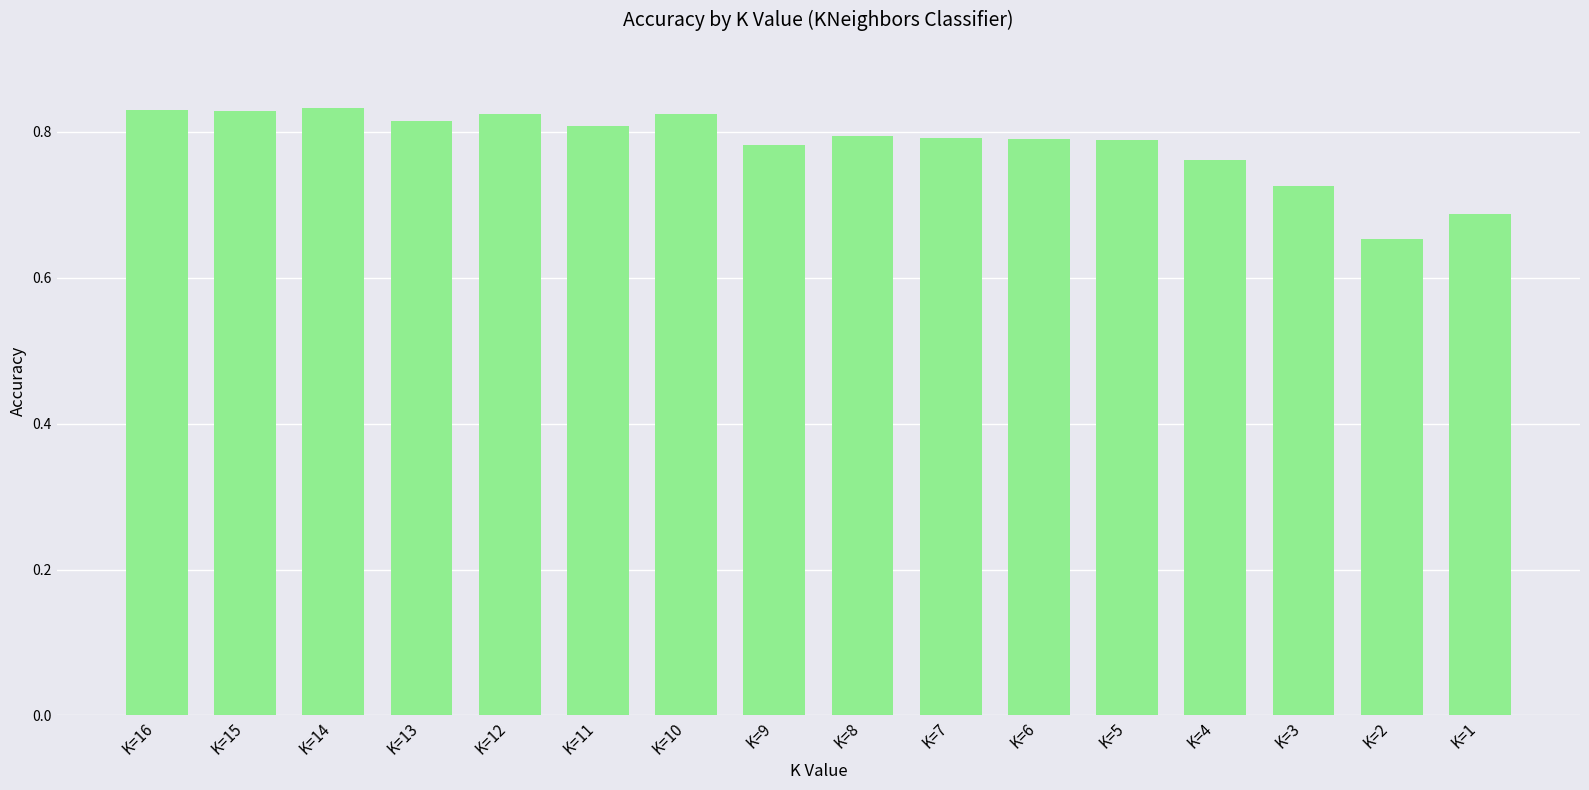

Is it true that the value at K=15 is 0.8?

True